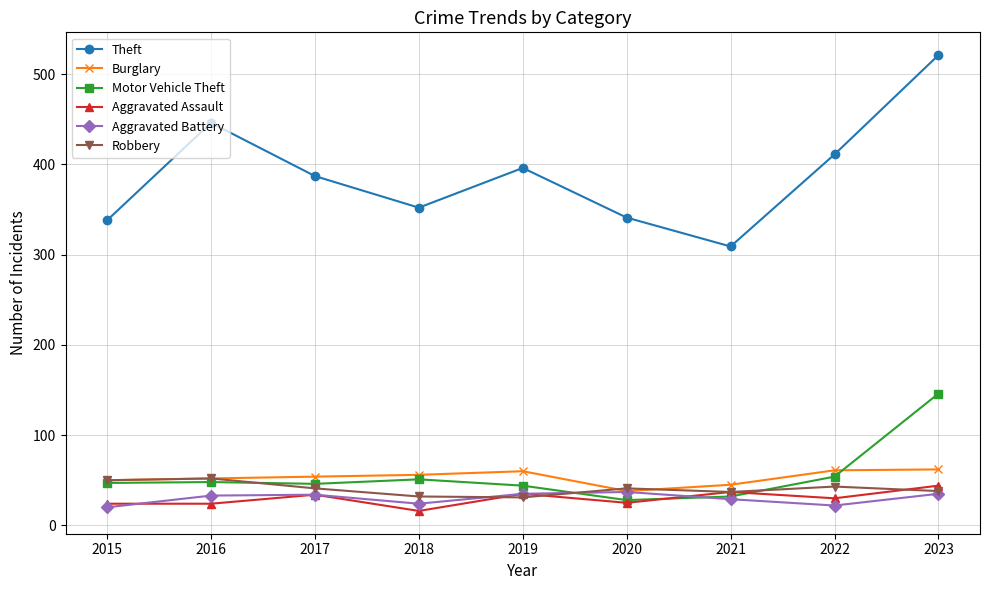

What is the difference between the highest and lowest values at 2019?

365